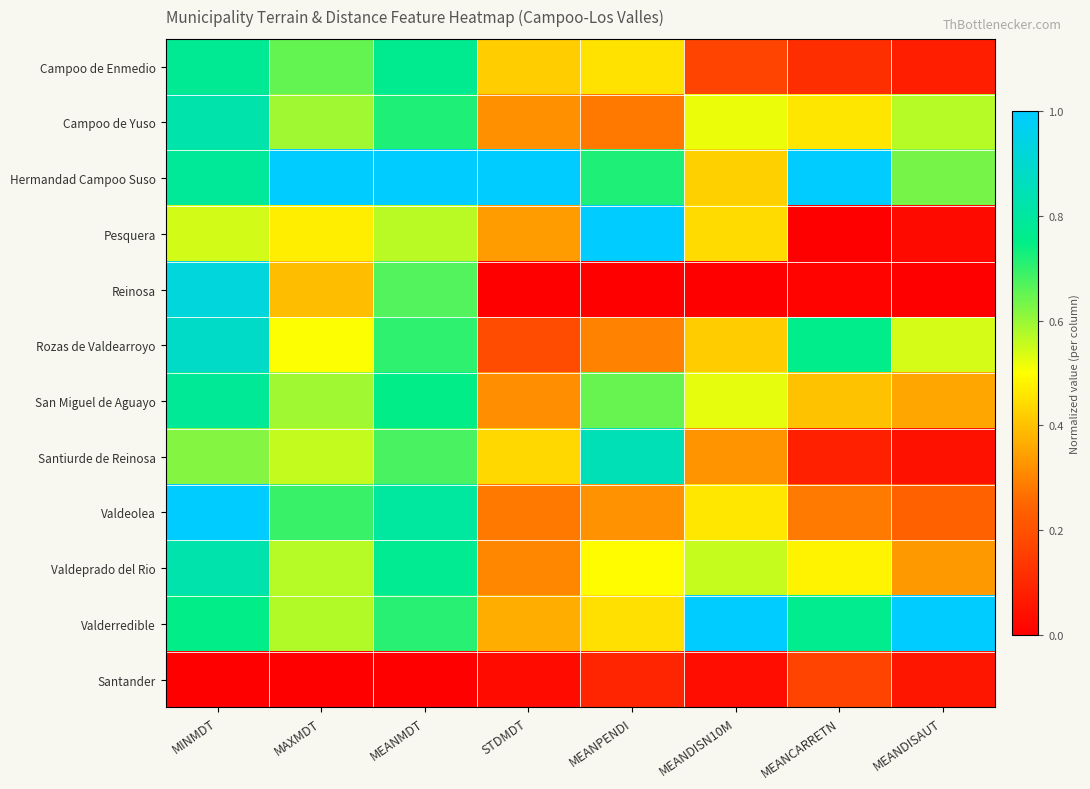

What is the total value across all series at MEANCARRETN?

4.5